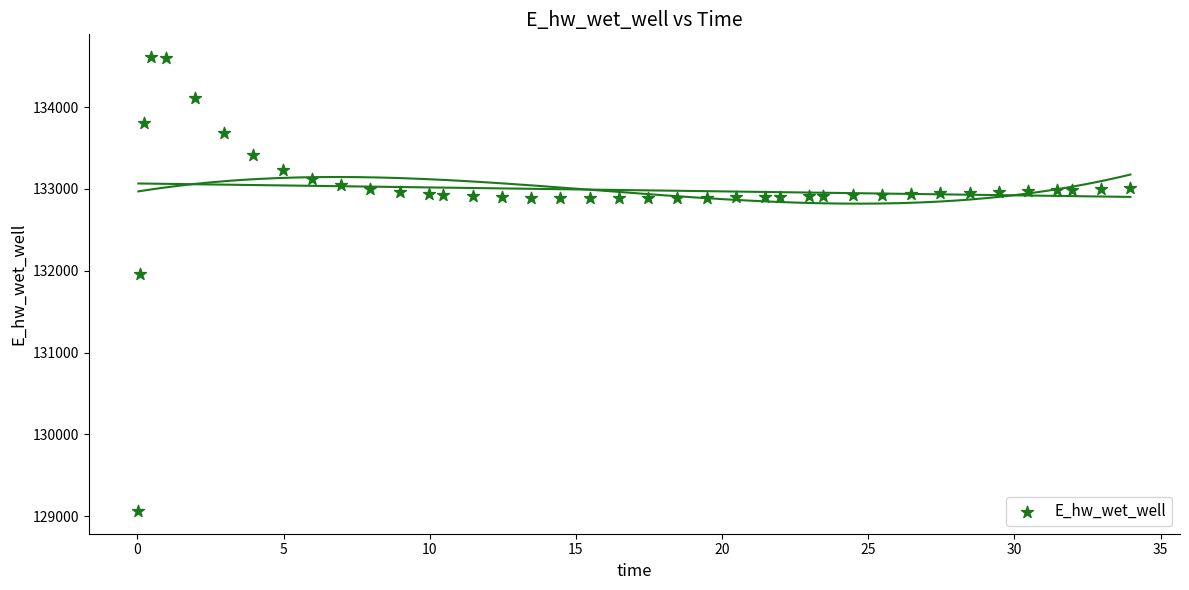

What is the range of X values (max minus min)?

33.9